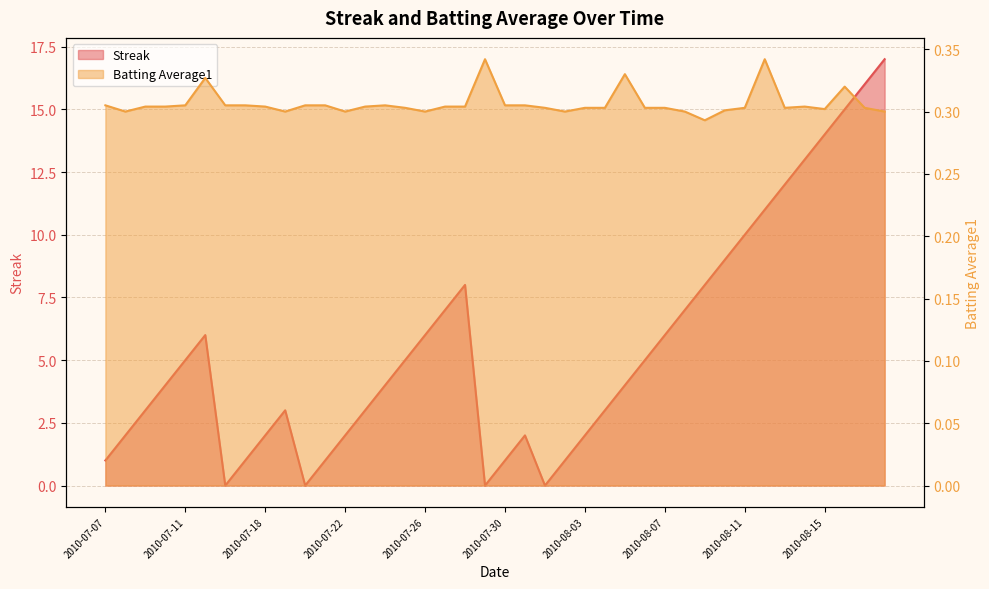

Reading left to right, transcribe all the data shown in this chart.

Streak: 2010-07-07=1.0	2010-07-08=2.0	2010-07-09=3.0	2010-07-10=4.0	2010-07-11=5.0	2010-07-15=6.0	2010-07-16=0.0	2010-07-17=1.0	2010-07-18=2.0	2010-07-19=3.0	2010-07-20=0.0	2010-07-21=1.0	2010-07-22=2.0	2010-07-23=3.0	2010-07-24=4.0	2010-07-25=5.0	2010-07-26=6.0	2010-07-27=7.0	2010-07-28=8.0	2010-07-29=0.0	2010-07-30=1.0	2010-07-31=2.0	2010-08-01=0.0	2010-08-02=1.0	2010-08-03=2.0	2010-08-04=3.0	2010-08-05=4.0	2010-08-06=5.0	2010-08-07=6.0	2010-08-08=7.0	2010-08-09=8.0	2010-08-10=9.0	2010-08-11=10.0	2010-08-12=11.0	2010-08-13=12.0	2010-08-14=13.0	2010-08-15=14.0	2010-08-16=15.0	2010-08-17=16.0	2010-08-18=17.0
Batting Average1: 2010-07-07=0.3	2010-07-08=0.3	2010-07-09=0.3	2010-07-10=0.3	2010-07-11=0.3	2010-07-15=0.3	2010-07-16=0.3	2010-07-17=0.3	2010-07-18=0.3	2010-07-19=0.3	2010-07-20=0.3	2010-07-21=0.3	2010-07-22=0.3	2010-07-23=0.3	2010-07-24=0.3	2010-07-25=0.3	2010-07-26=0.3	2010-07-27=0.3	2010-07-28=0.3	2010-07-29=0.3	2010-07-30=0.3	2010-07-31=0.3	2010-08-01=0.3	2010-08-02=0.3	2010-08-03=0.3	2010-08-04=0.3	2010-08-05=0.3	2010-08-06=0.3	2010-08-07=0.3	2010-08-08=0.3	2010-08-09=0.3	2010-08-10=0.3	2010-08-11=0.3	2010-08-12=0.3	2010-08-13=0.3	2010-08-14=0.3	2010-08-15=0.3	2010-08-16=0.3	2010-08-17=0.3	2010-08-18=0.3